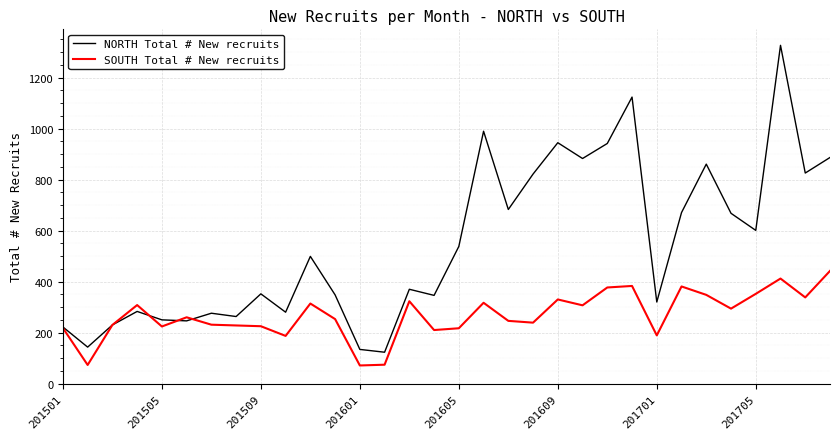

True or false: NORTH Total # New recruits has more than 2 points higher than both neighbors.

True